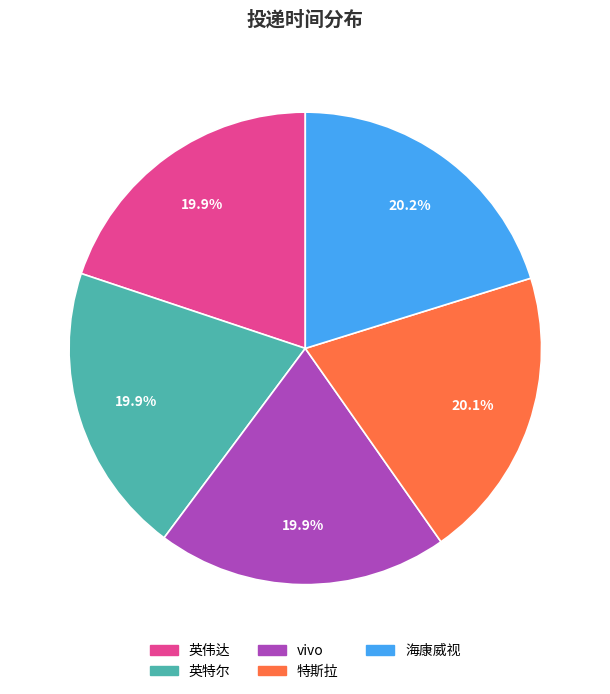

Does any single category account for the majority?

No